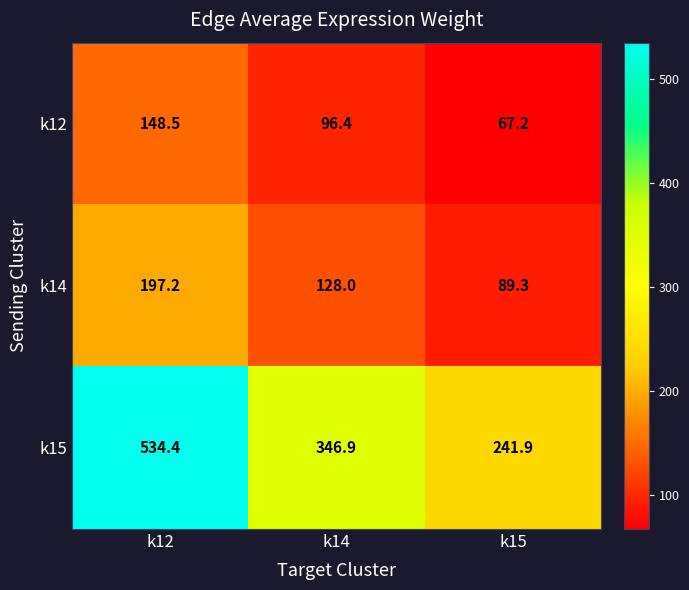

What is the greatest value displayed?

534.4